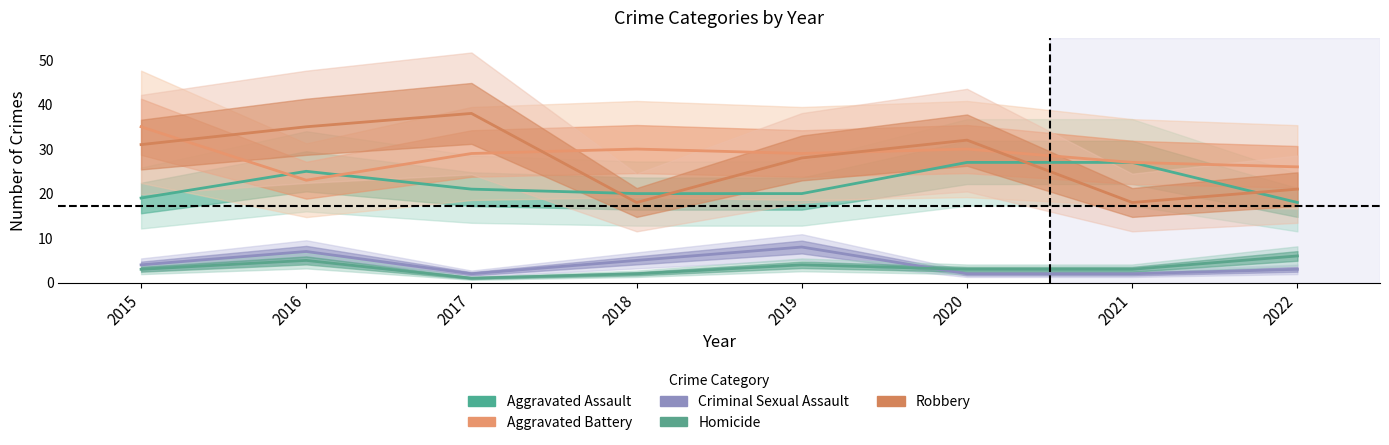

What is the sum of all Aggravated Assault values?

177